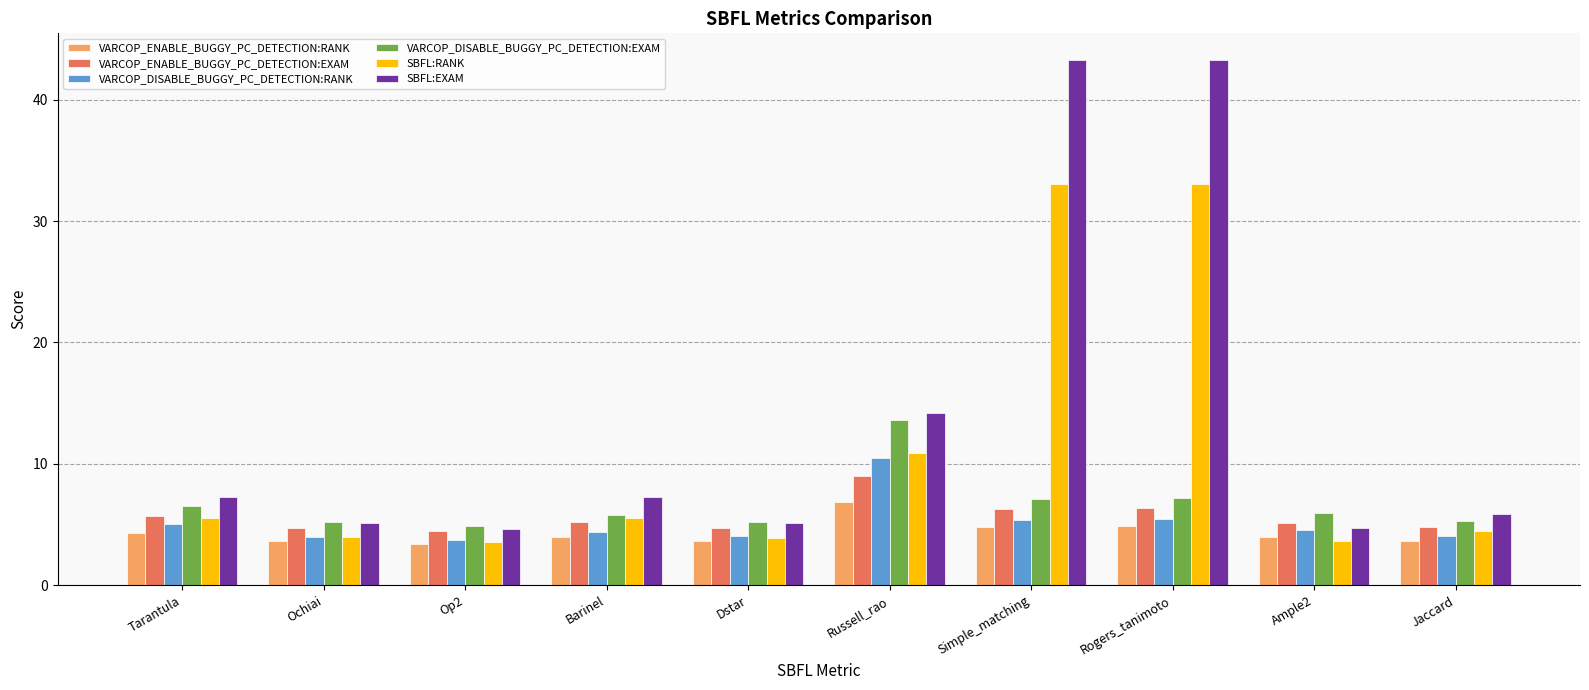

What is the difference between the maximum and minimum values in the SBFL:EXAM series?

38.7